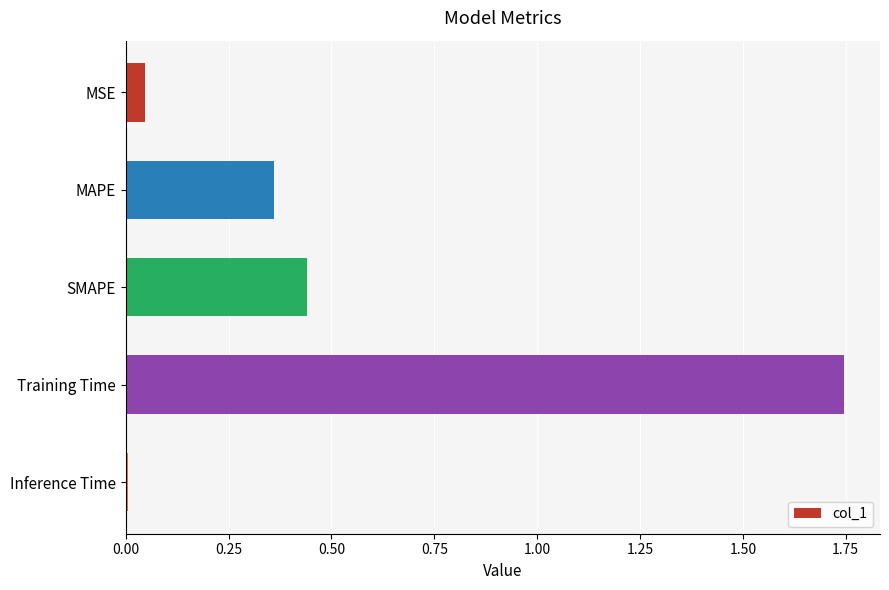

Which has a higher value, SMAPE or MSE?

SMAPE